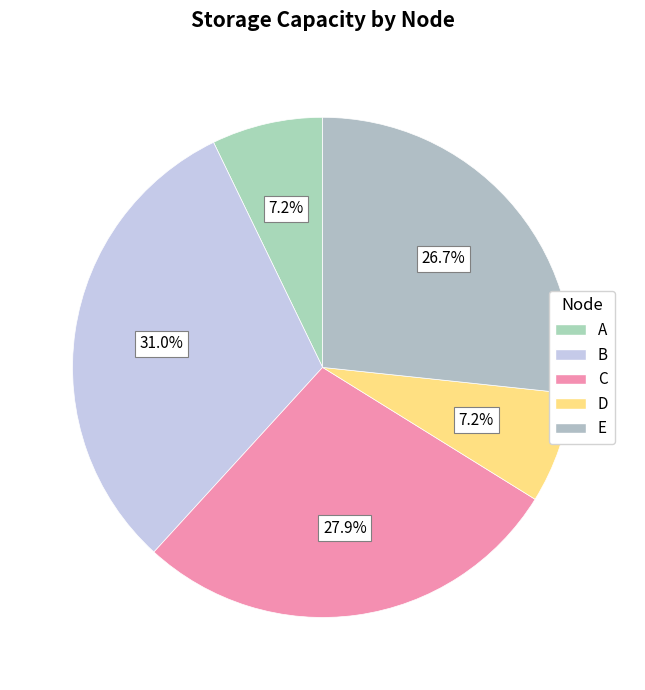

How many segments does this pie chart have?

5